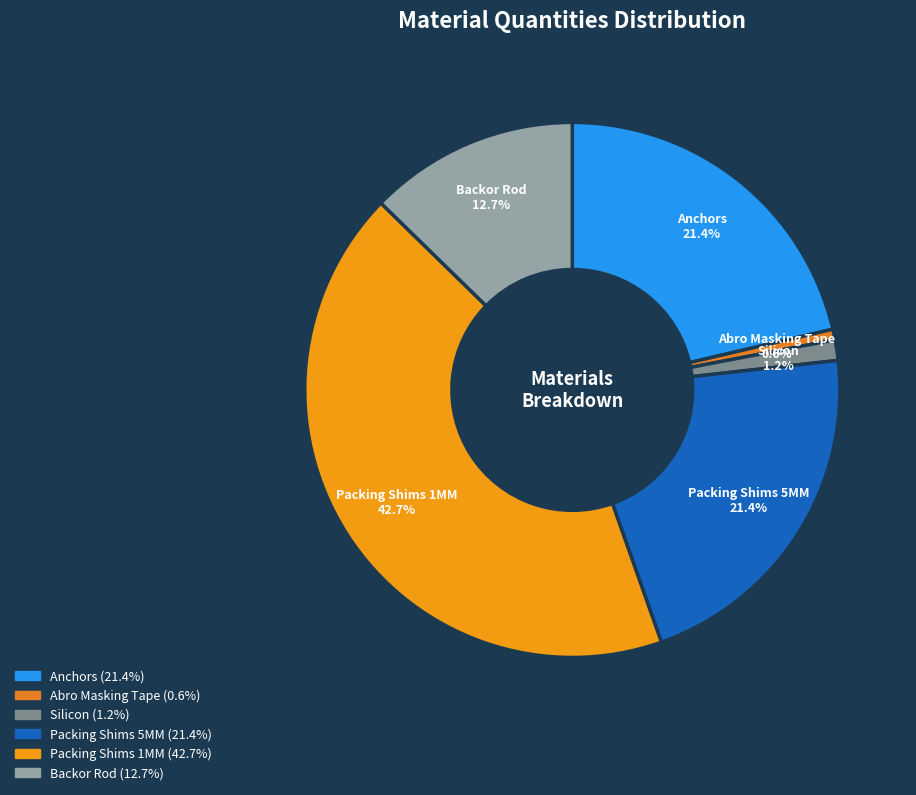

Combined, do Silicon and Anchors account for over 50%?

No